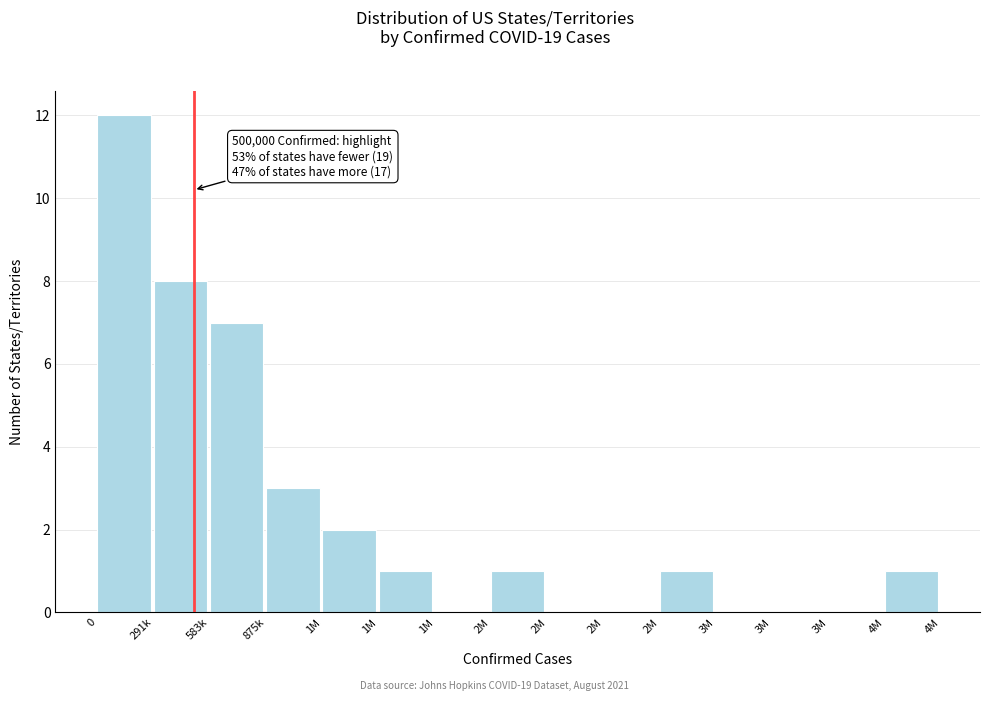

Count the number of categories in the chart.

15